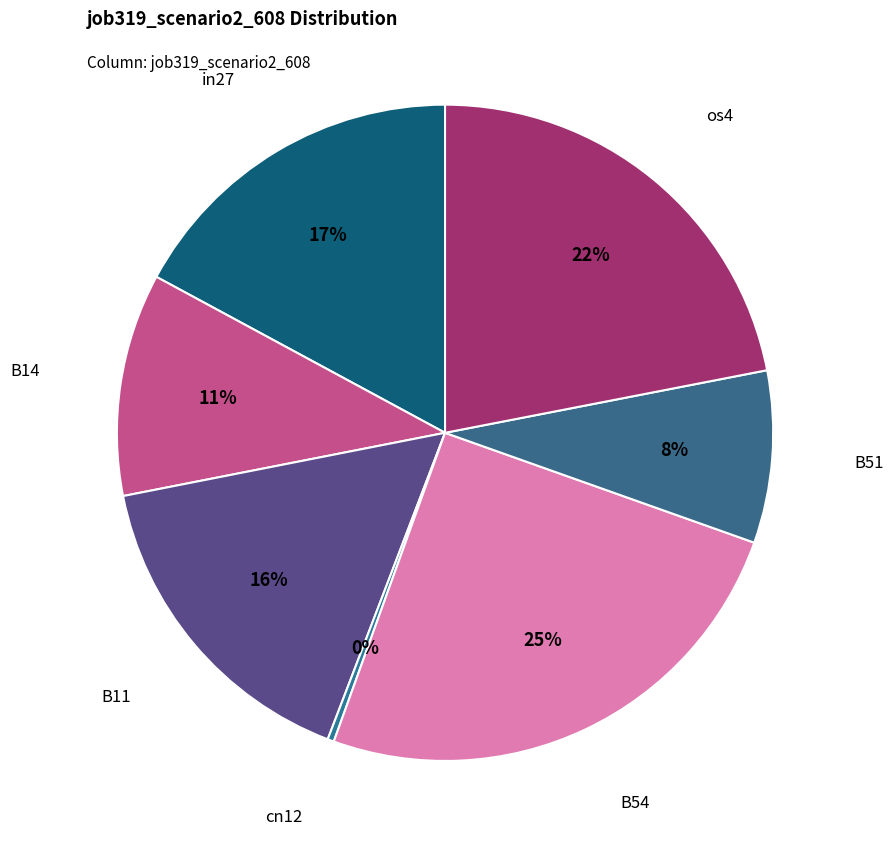

How many segments does this pie chart have?

7